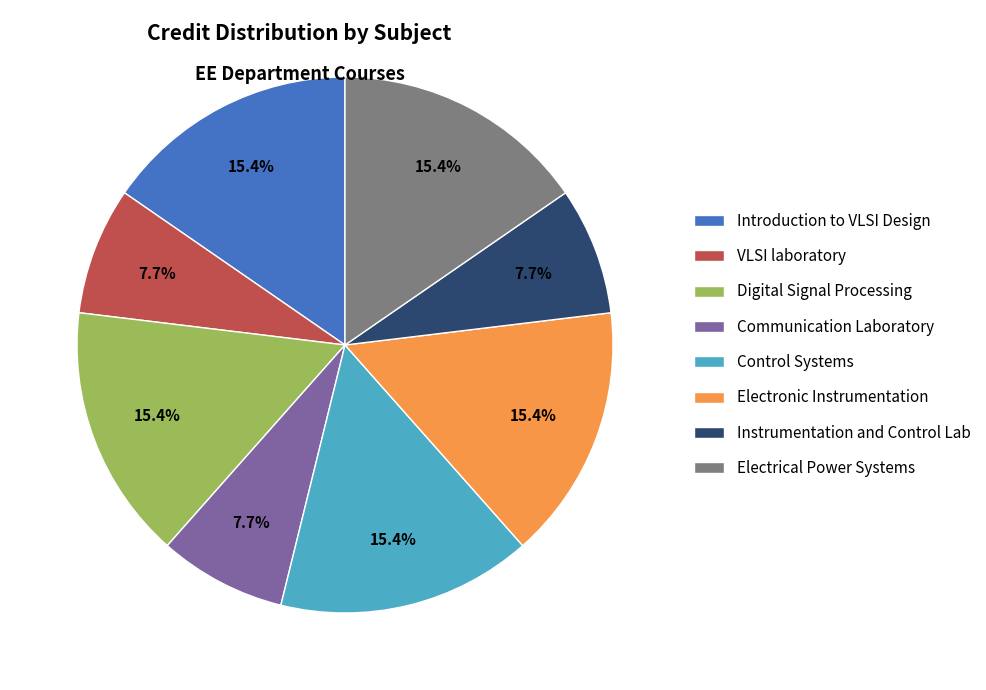

To the nearest percent, what is the difference between the largest and smallest slice percentages?

8%